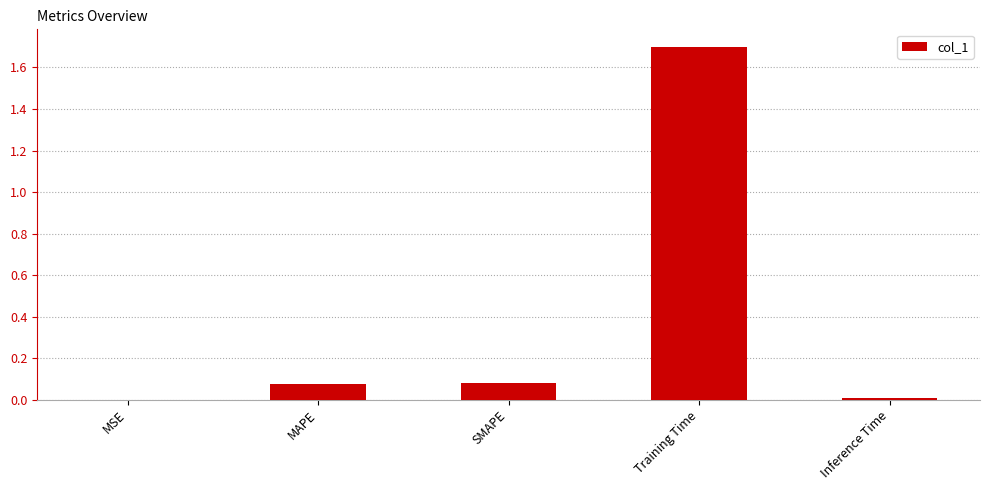

What is the maximum value shown in the chart?

1.7